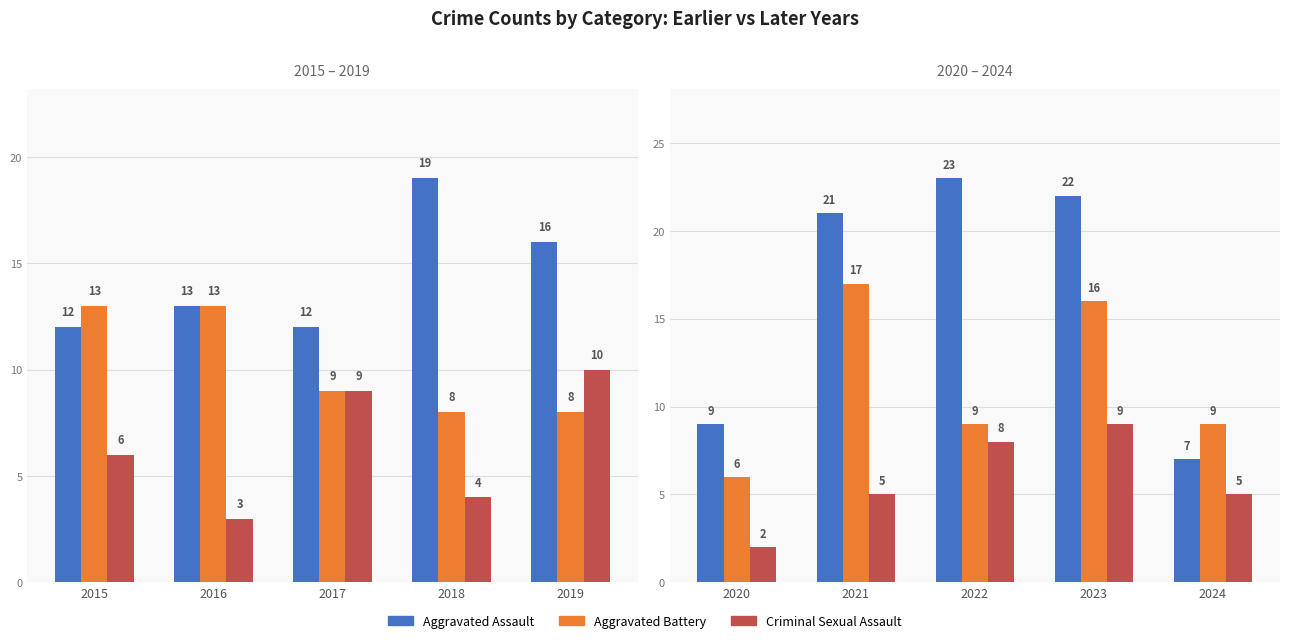

Rank the series by their average value, from highest to lowest.

Aggravated Assault, Aggravated Battery, Criminal Sexual Assault